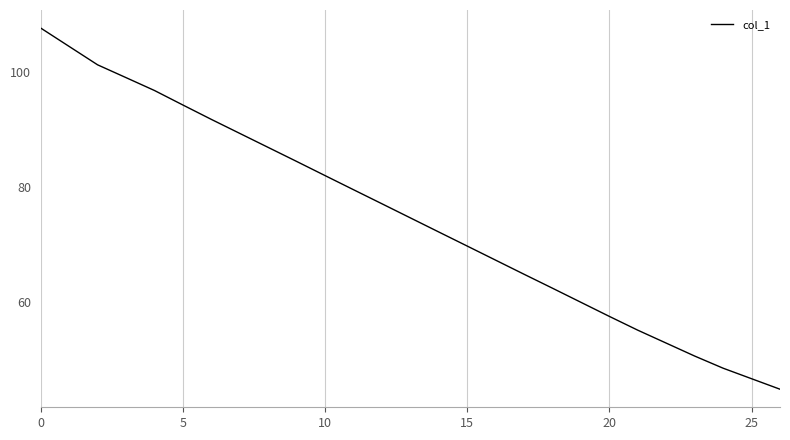

What is the difference between the second highest and minimum values?

59.7